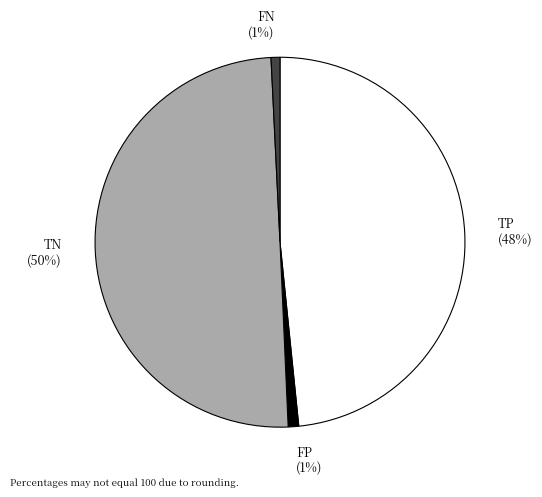

How many slices are in this pie chart?

4